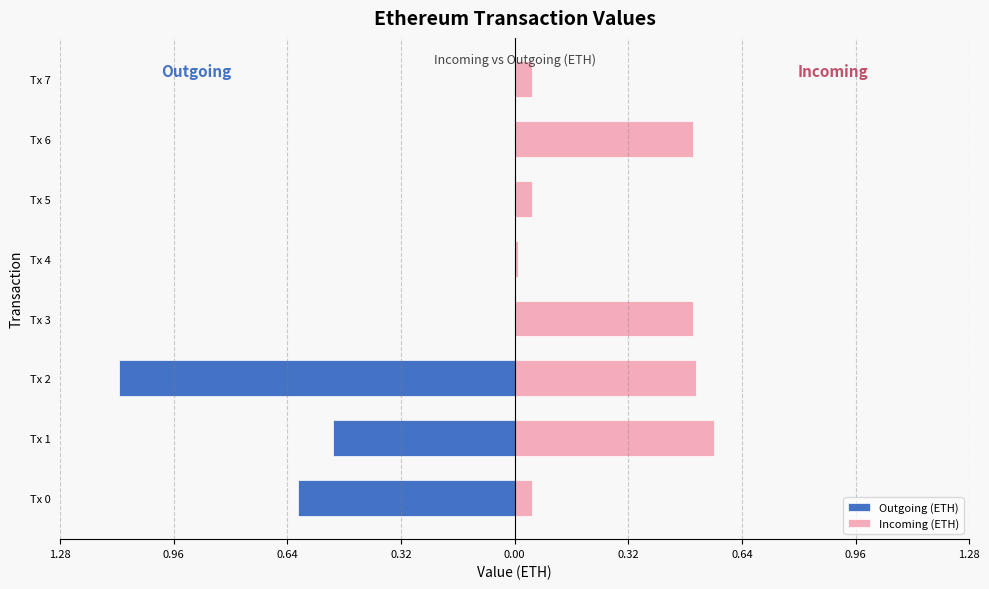

Reading left to right, list all the values displayed in this chart.

Outgoing (ETH): -0.6	-0.5	-1.1	0.0	0.0	0.0	0.0	0.0
Incoming (ETH): 0.1	0.6	0.5	0.5	0.0	0.1	0.5	0.1